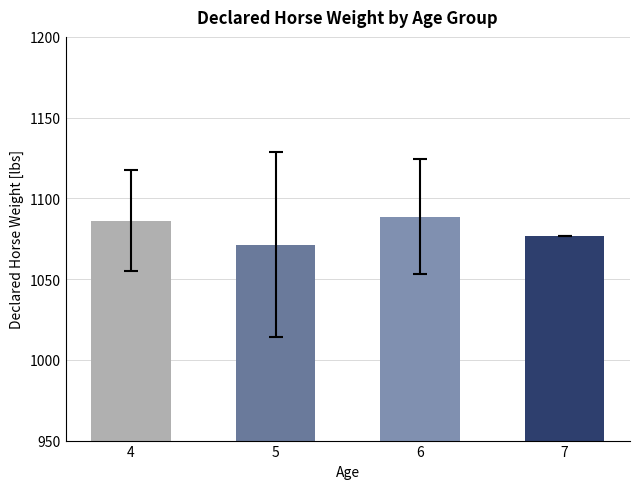

How many values are below 1086?

2